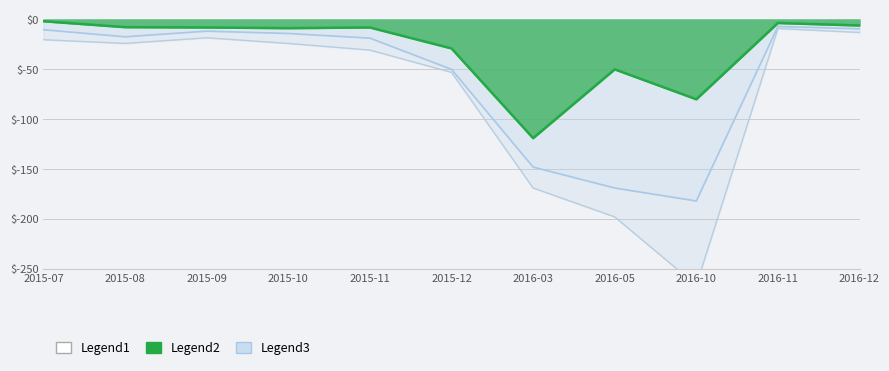

The value of DayDiff at 2016-03 is -119.0. True or false?

True